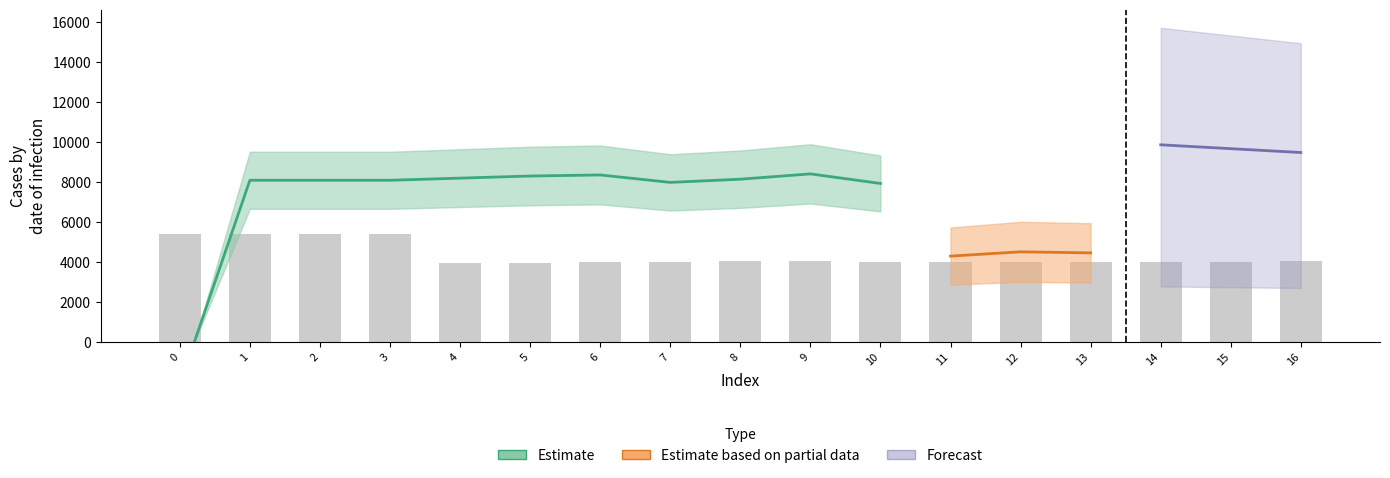

What is the ratio of the value at 3 to the value at 8?

1.3